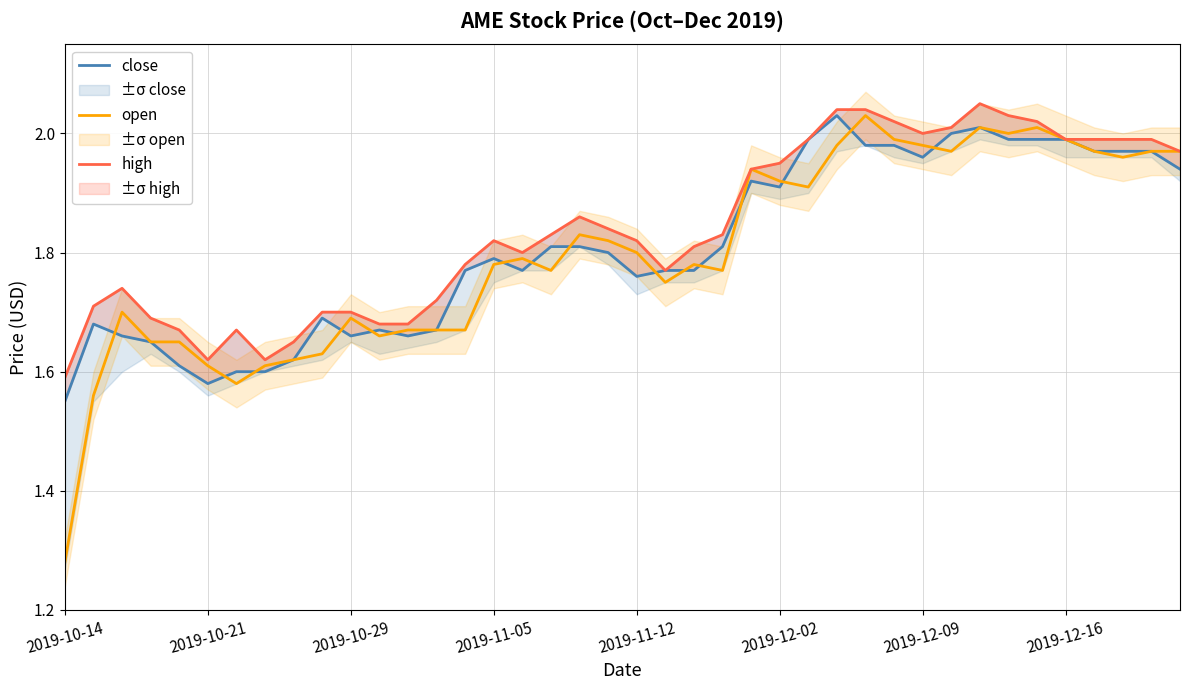

Where is open nearest to the value 1?

2019-10-14